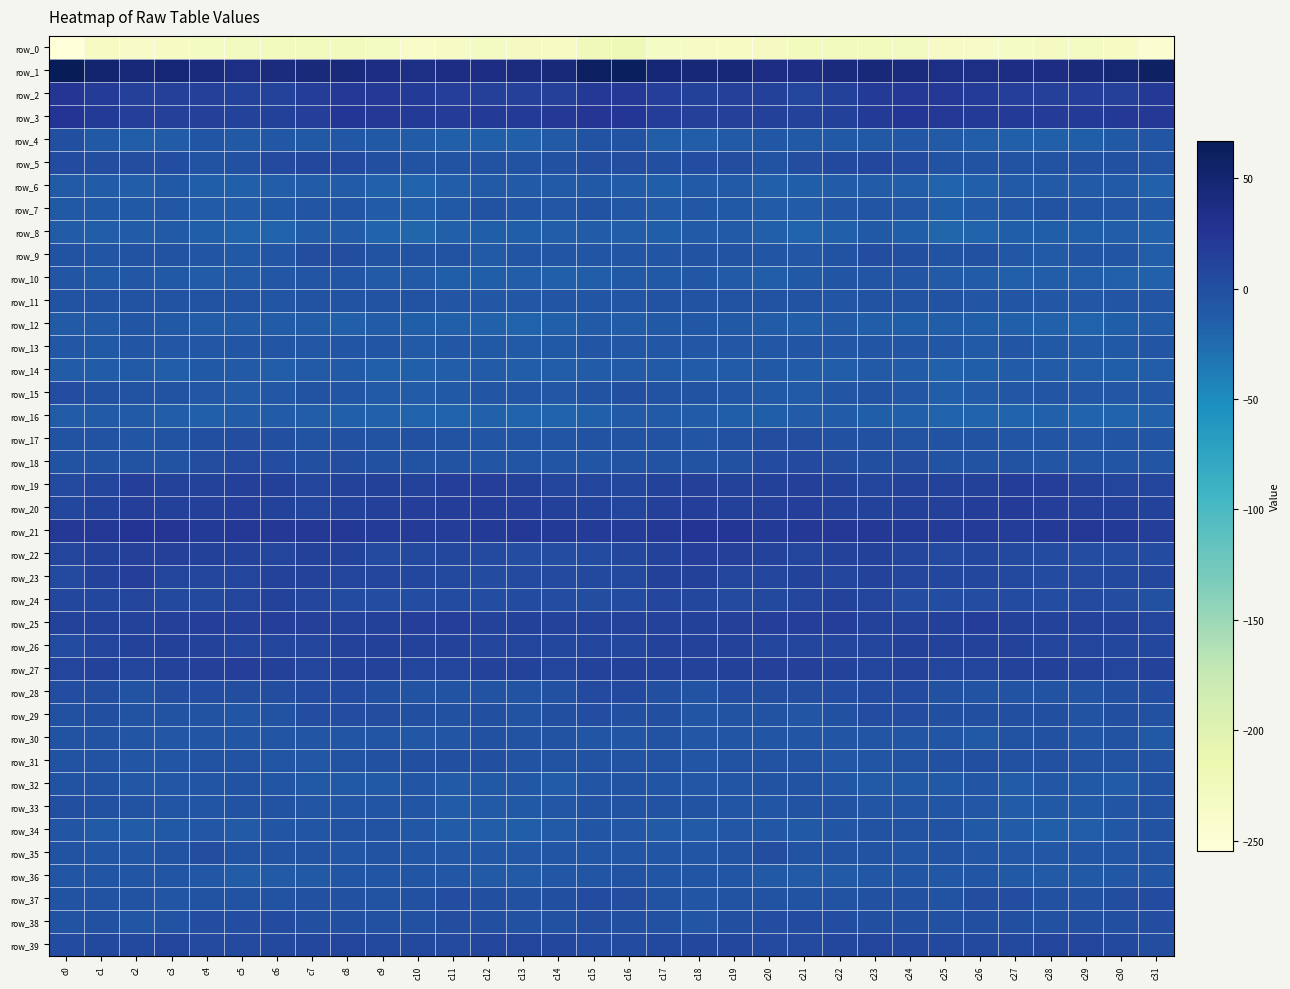

Between c26 and c21, which is larger?

c21